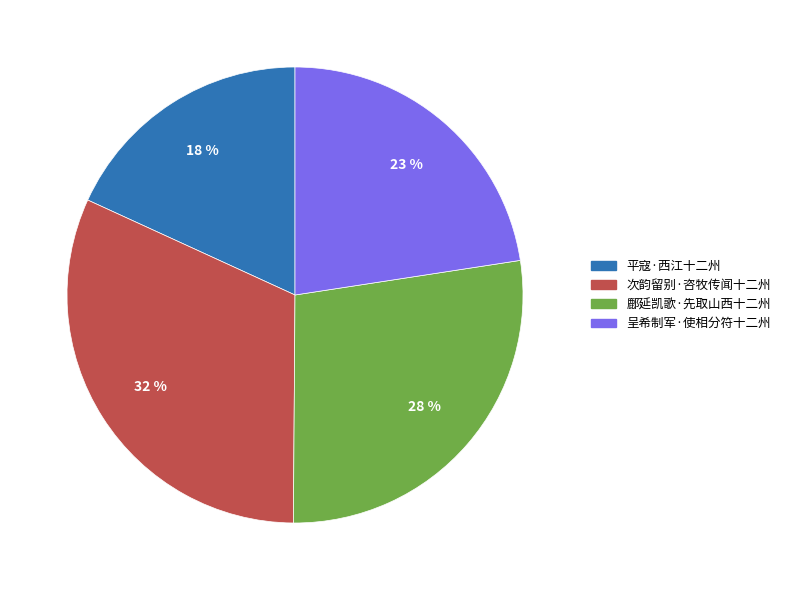

Is it true that 次韵留别·咨牧传闻十二州 is 41% of the pie?

False